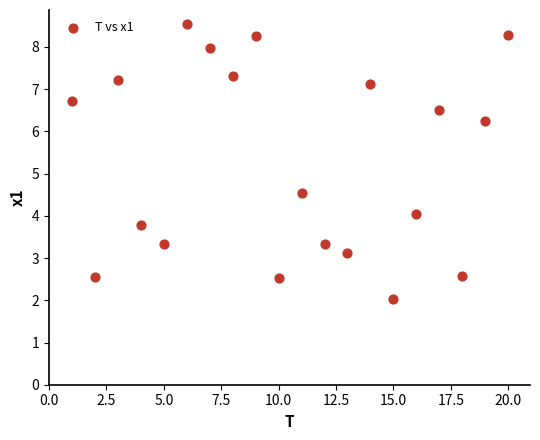

What is the range of X values (max minus min)?

19.0